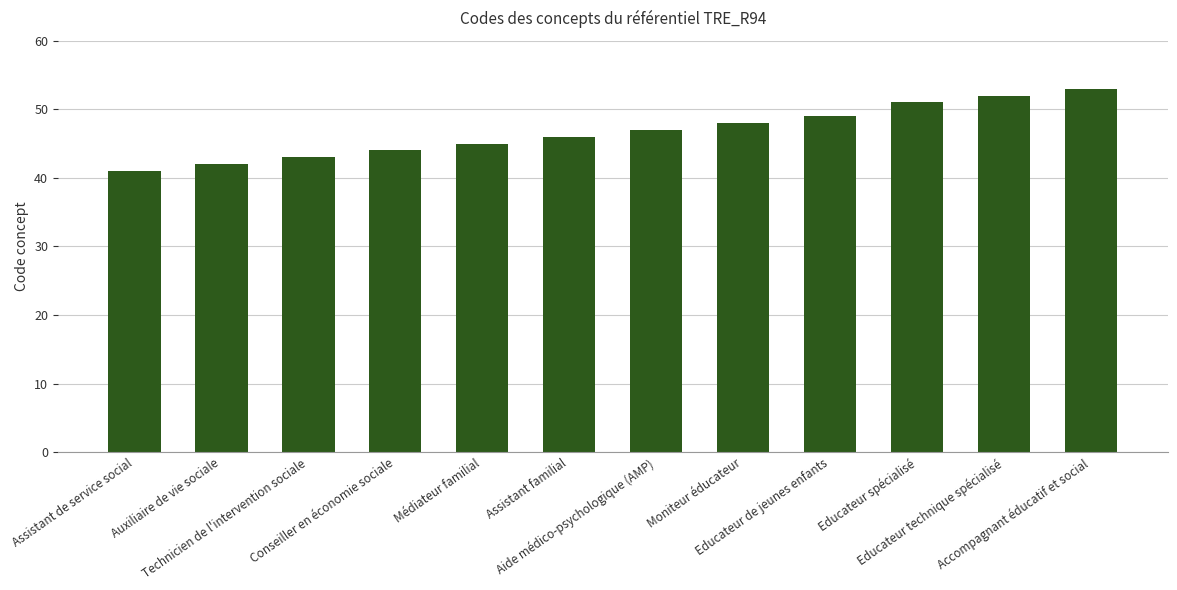

Rank the categories by value from highest to lowest.

Accompagnant éducatif et social, Educateur technique spécialisé, Educateur spécialisé, Educateur de jeunes enfants, Moniteur éducateur, Aide médico-psychologique (AMP), Assistant familial, Médiateur familial, Conseiller en économie sociale, Technicien de l'intervention sociale, Auxiliaire de vie sociale, Assistant de service social